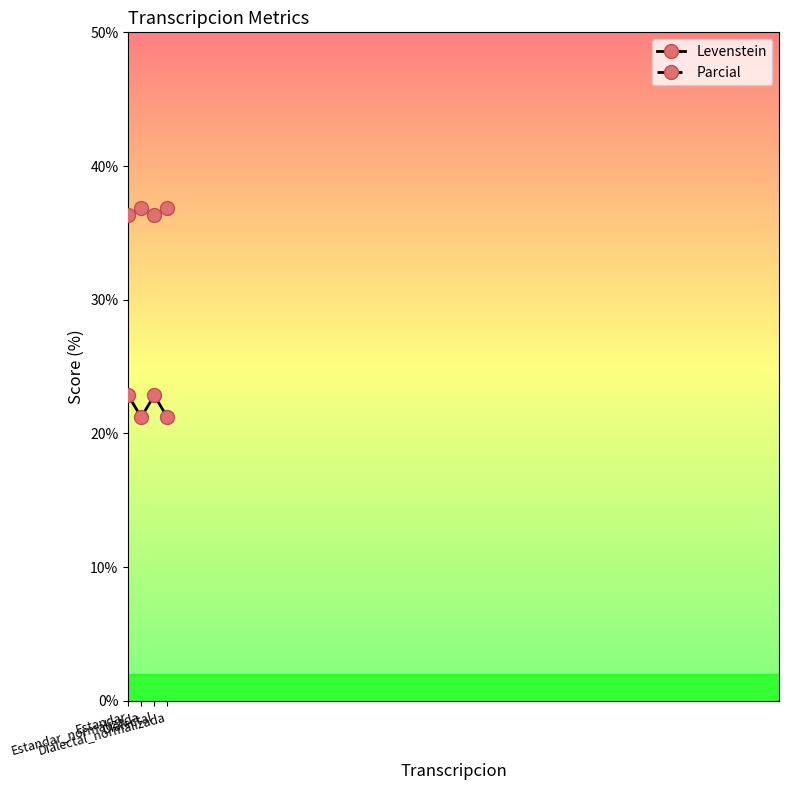

At which category does Levenstein reach its first local valley?

Estandar_normalizada